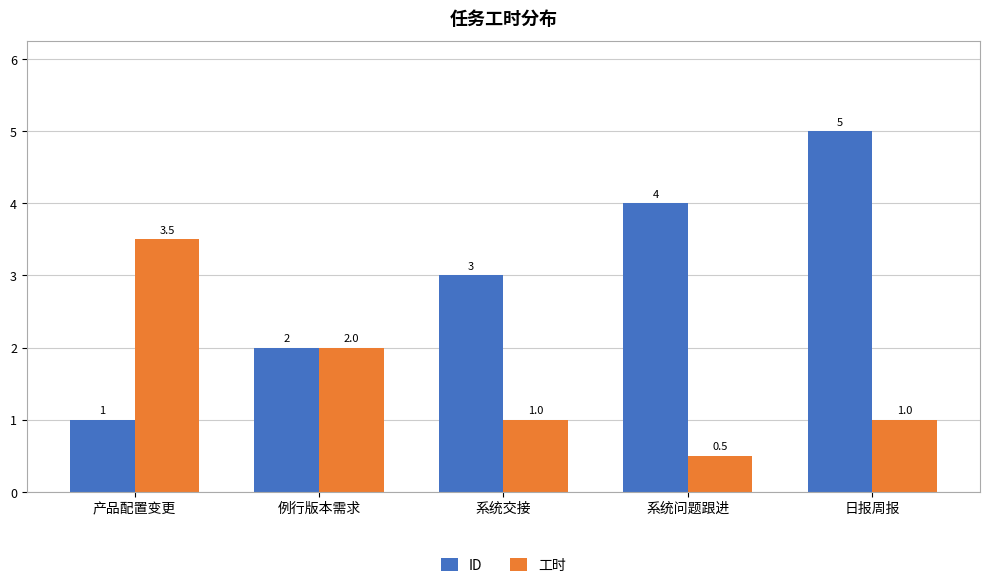

What is the total value across all series at 日报周报?

6.0